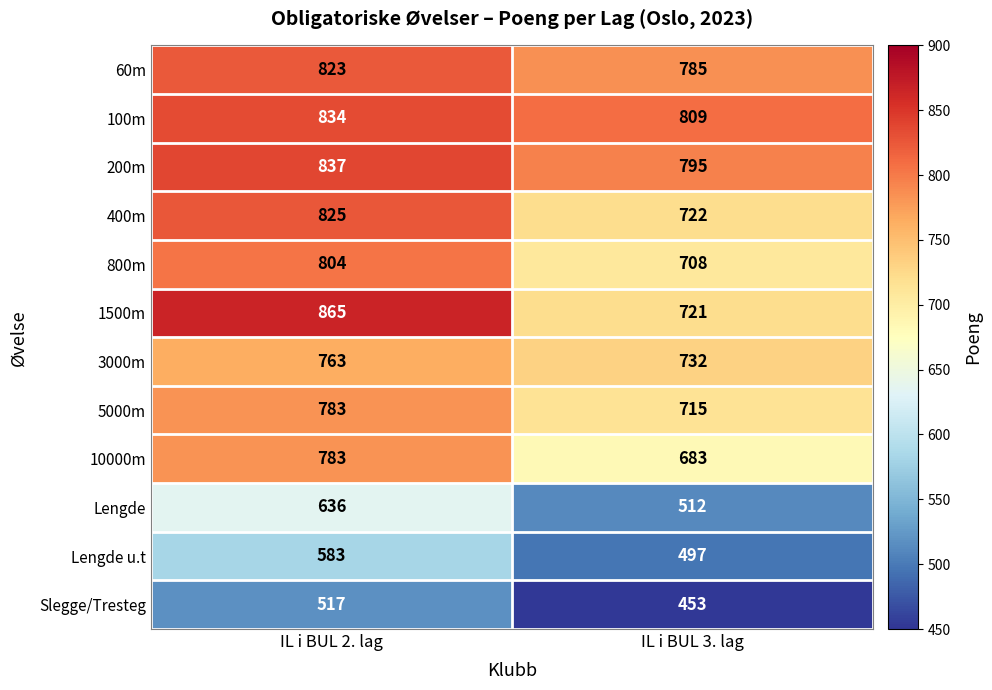

What is the sum of the Slegge/Tresteg values at IL i BUL 3. lag and IL i BUL 2. lag?

970